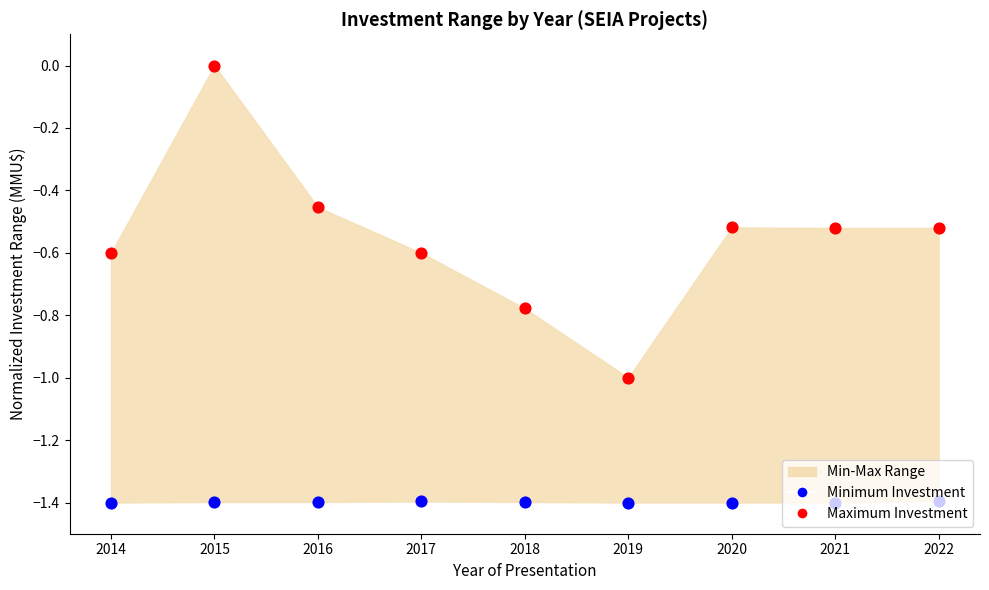

Which series has the largest total across all categories?

Maximum Investment